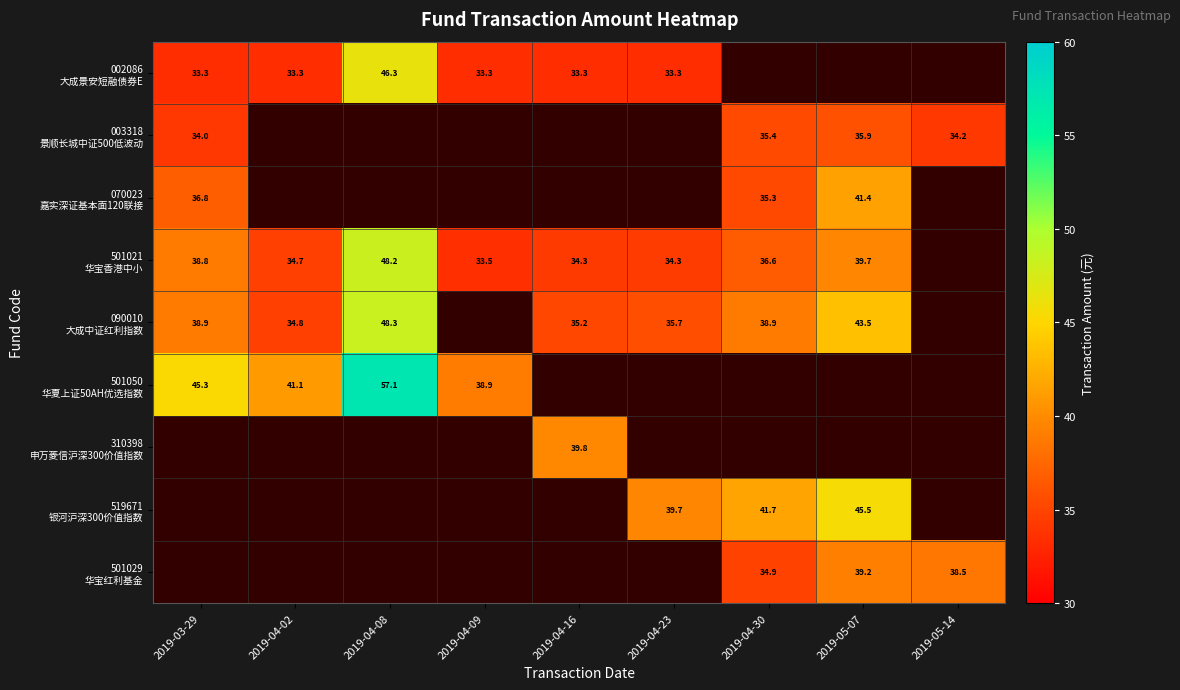

The value of 003318 景顺长城中证500低波动 at 2019-04-30 is 35.4. True or false?

True